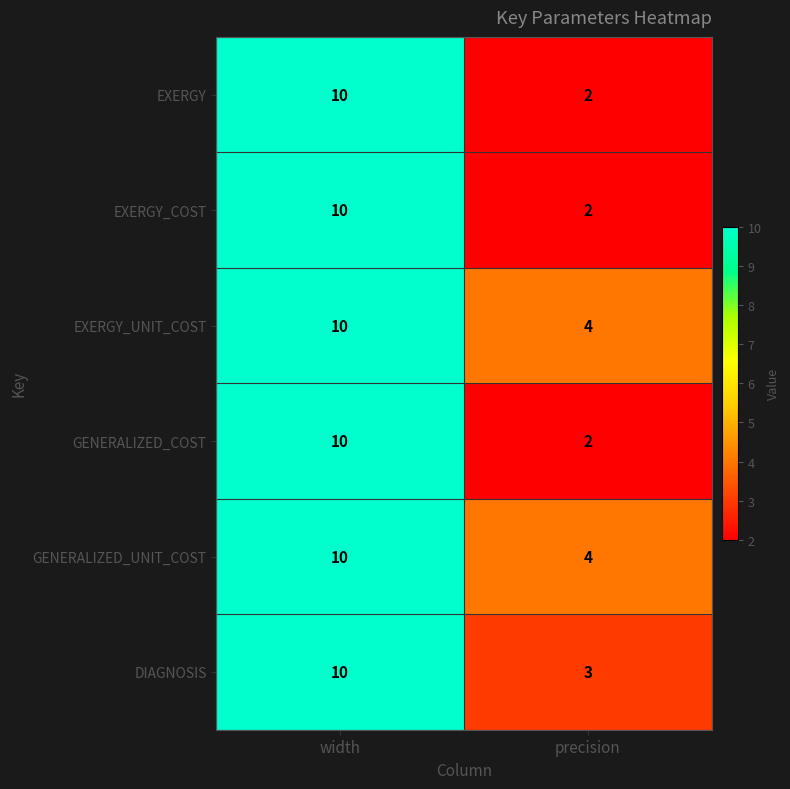

At which label does EXERGY reach its peak?

width